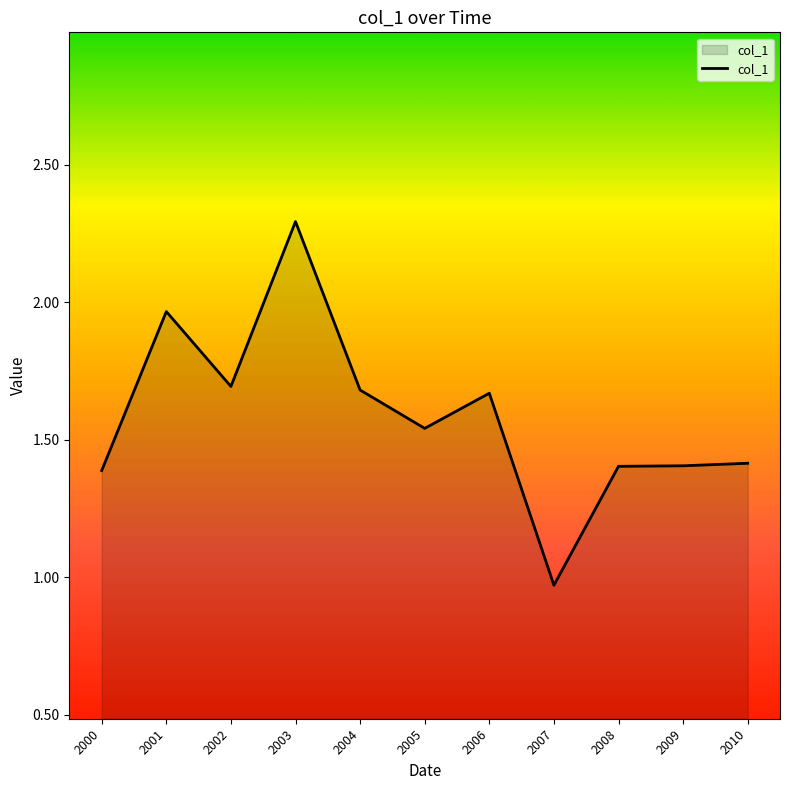

Is it true that the value at 2003 is 1.1?

False